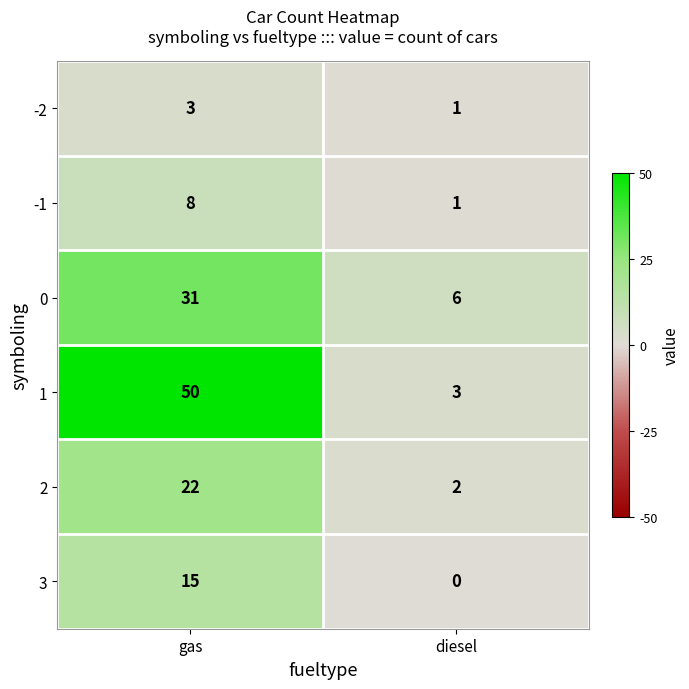

At which label does 0 reach its minimum?

diesel